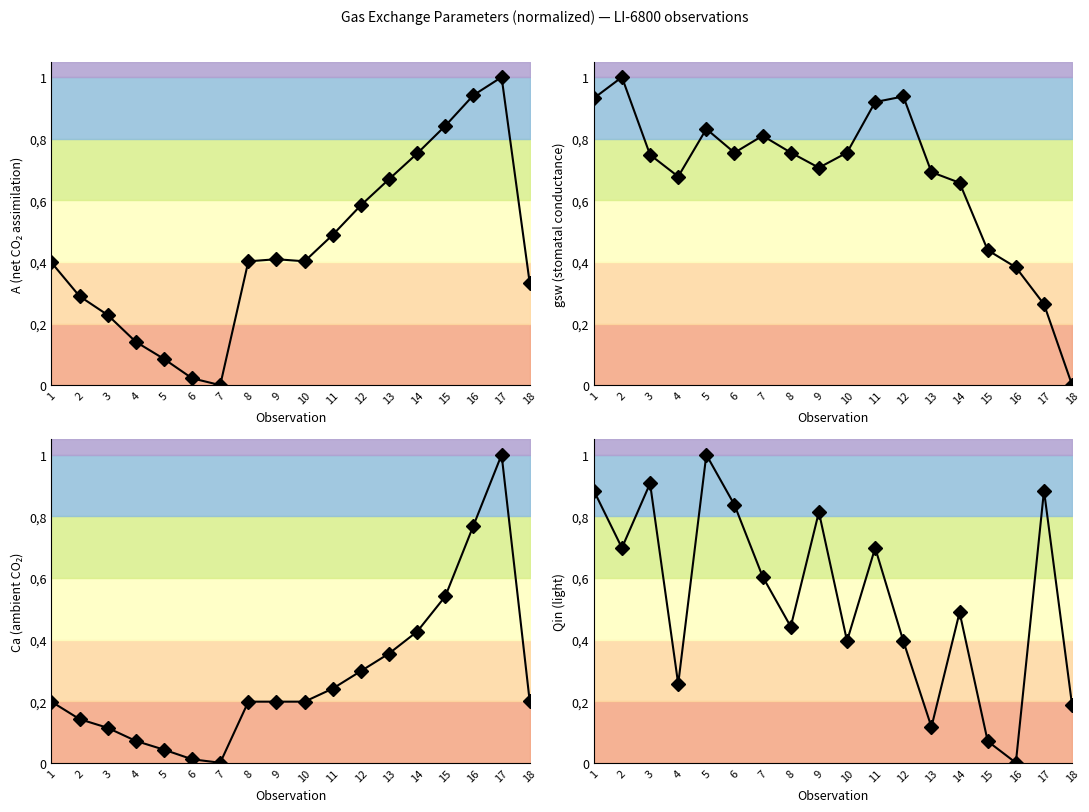

What is the value of the A (net CO₂ assimilation) point at the 2nd from the left?

0.3